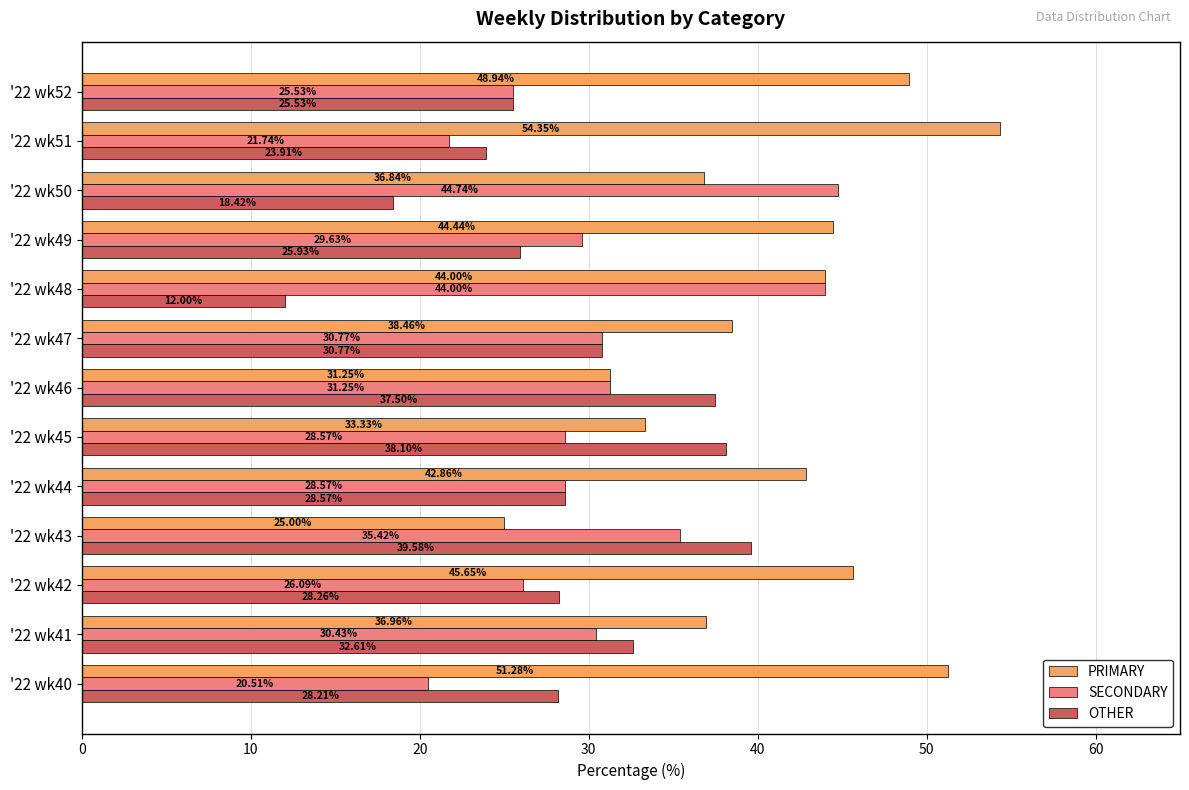

What is the smallest value displayed?

12.0